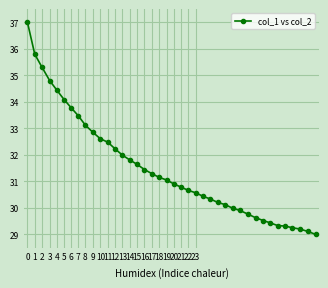

What is the maximum value shown in the chart?

37.0